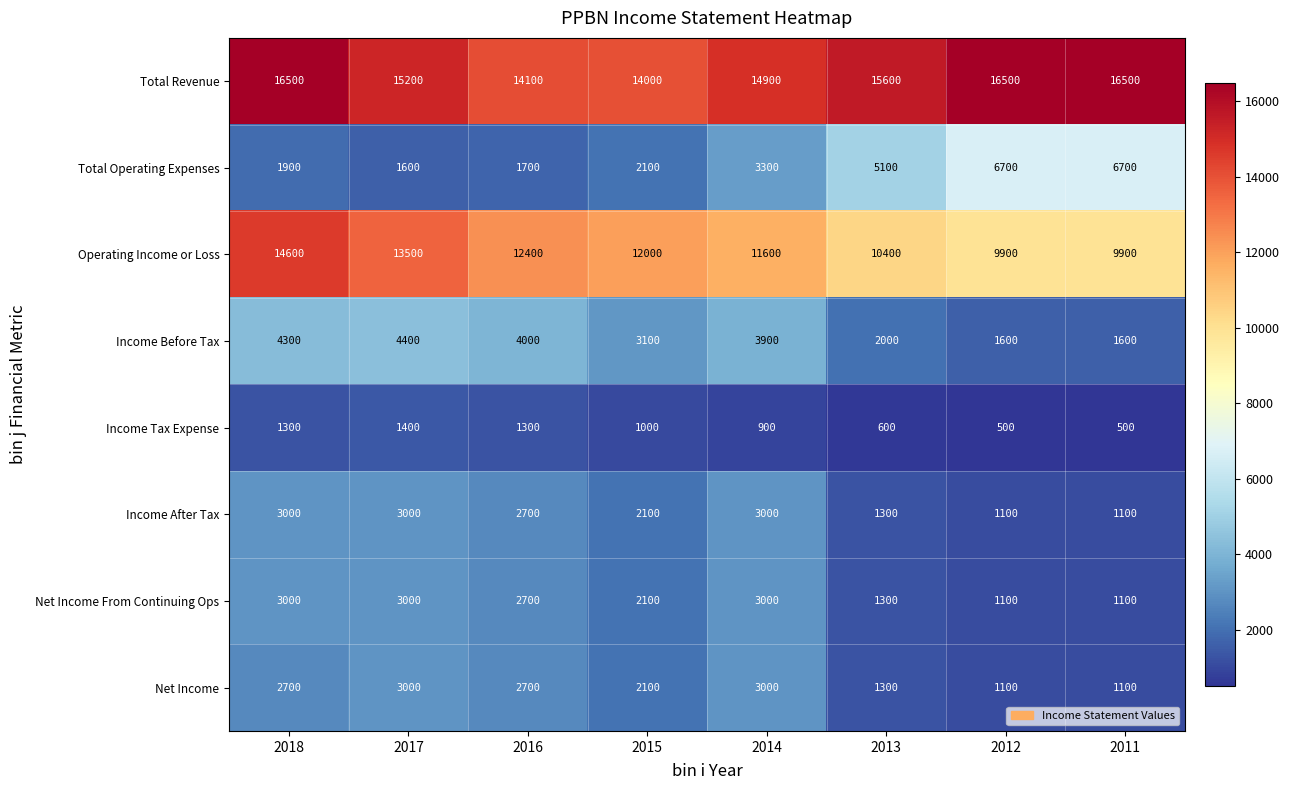

What is the smallest value displayed?

500